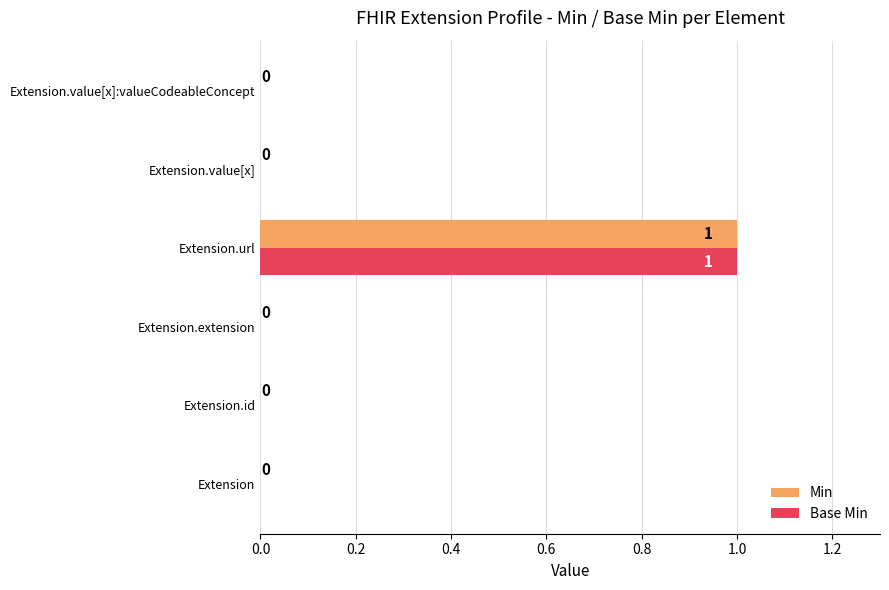

At which category is the sum across all series the highest?

Extension.url